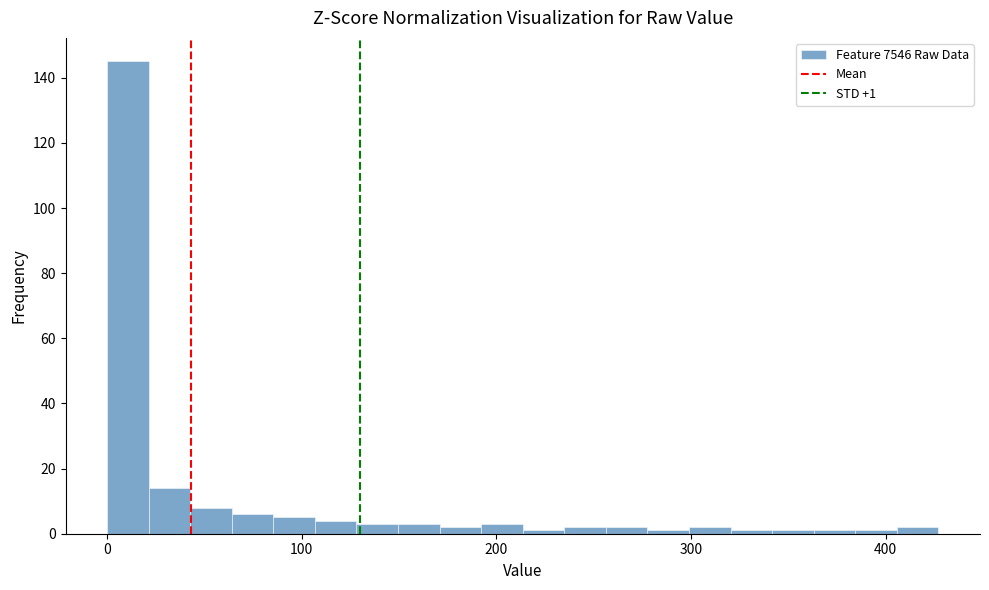

Read against the x-axis, roughly where is the centre of the tallest bar?

10